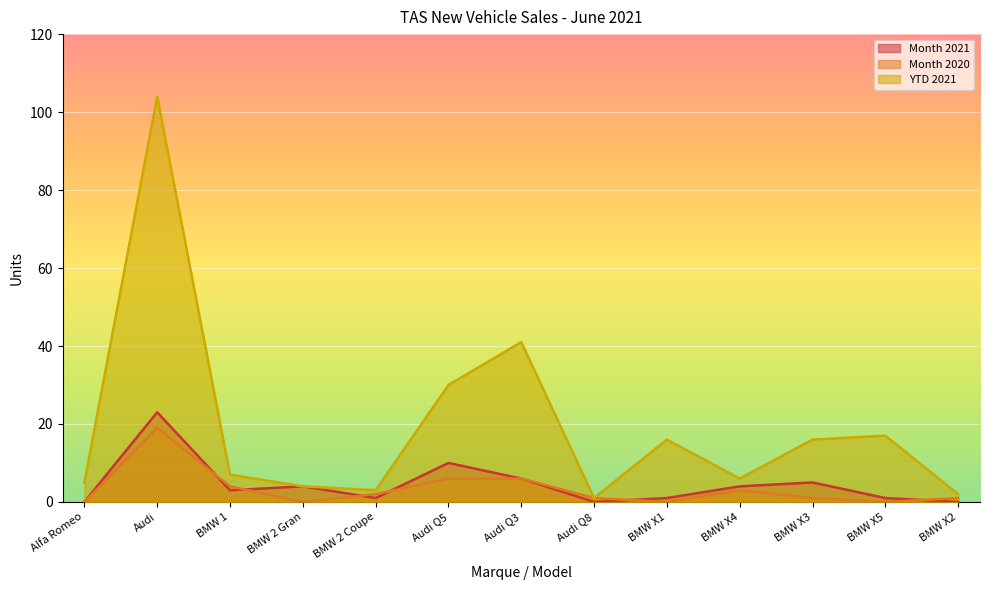

Is it true that Month 2021 equals 1 at BMW X1?

True